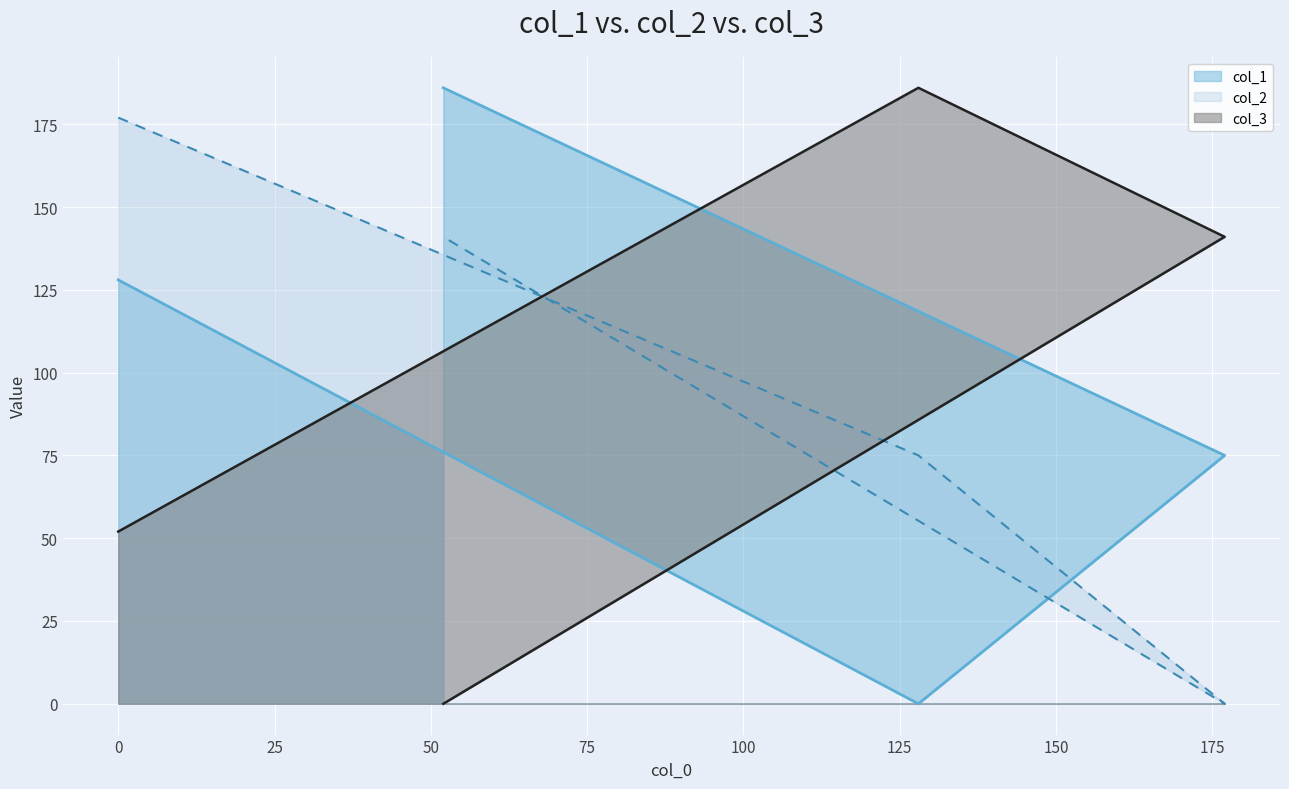

Reading right to left, extract all data points from this chart.

col_1: 52=186	177=75	128=0	0=128
col_2: 52=141	177=0	128=75	0=177
col_3: 52=0	177=141	128=186	0=52